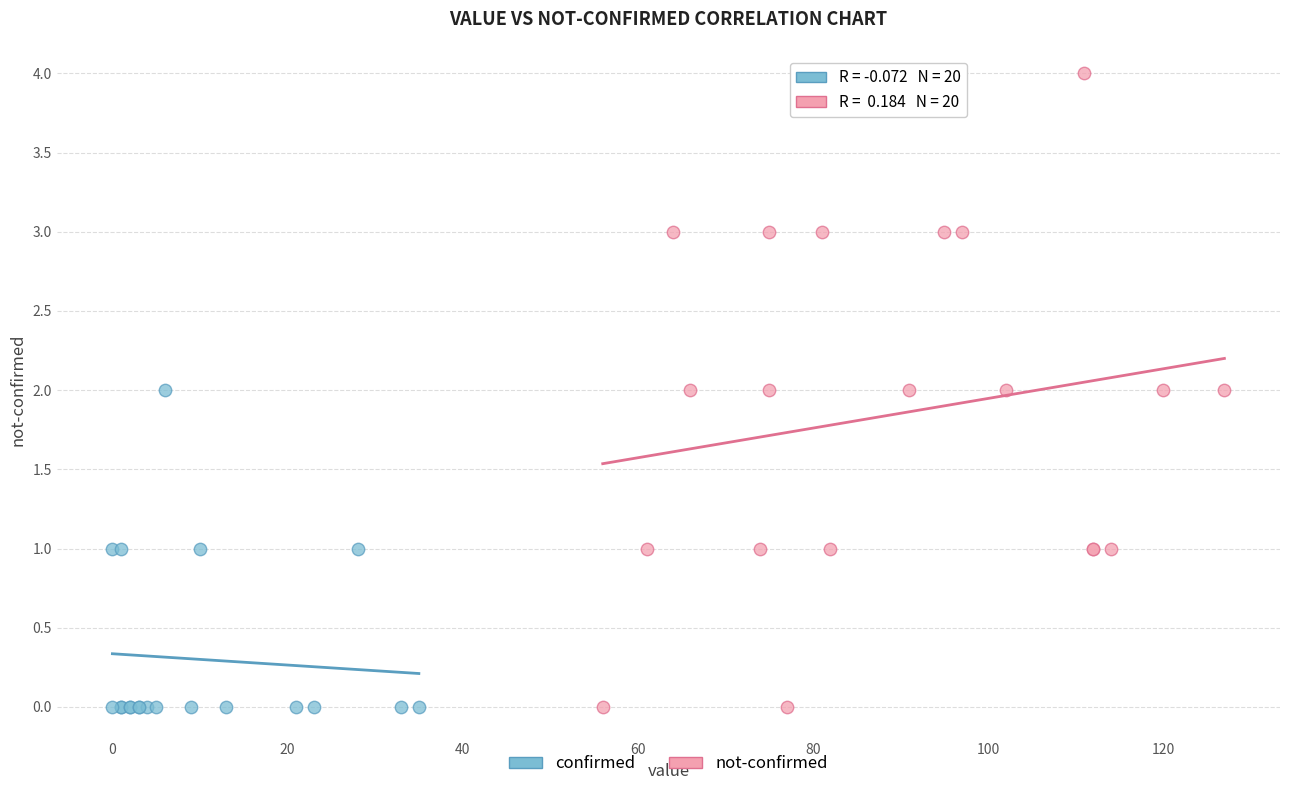

Which series contains the highest Y value?

not-confirmed